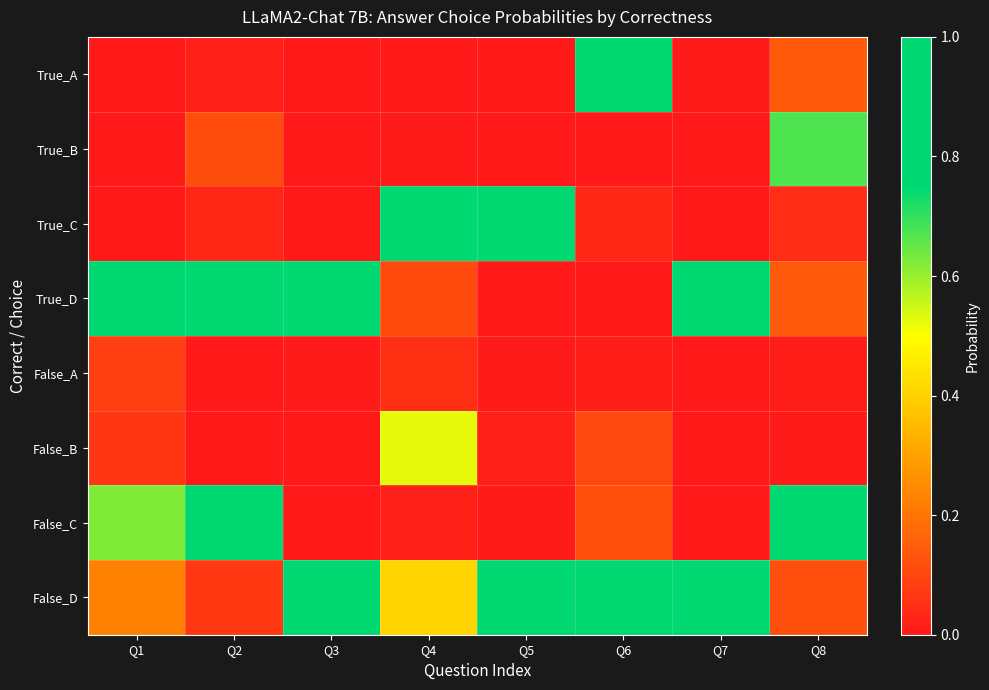

What is the spread (max minus min) of values at Q3?

1.0